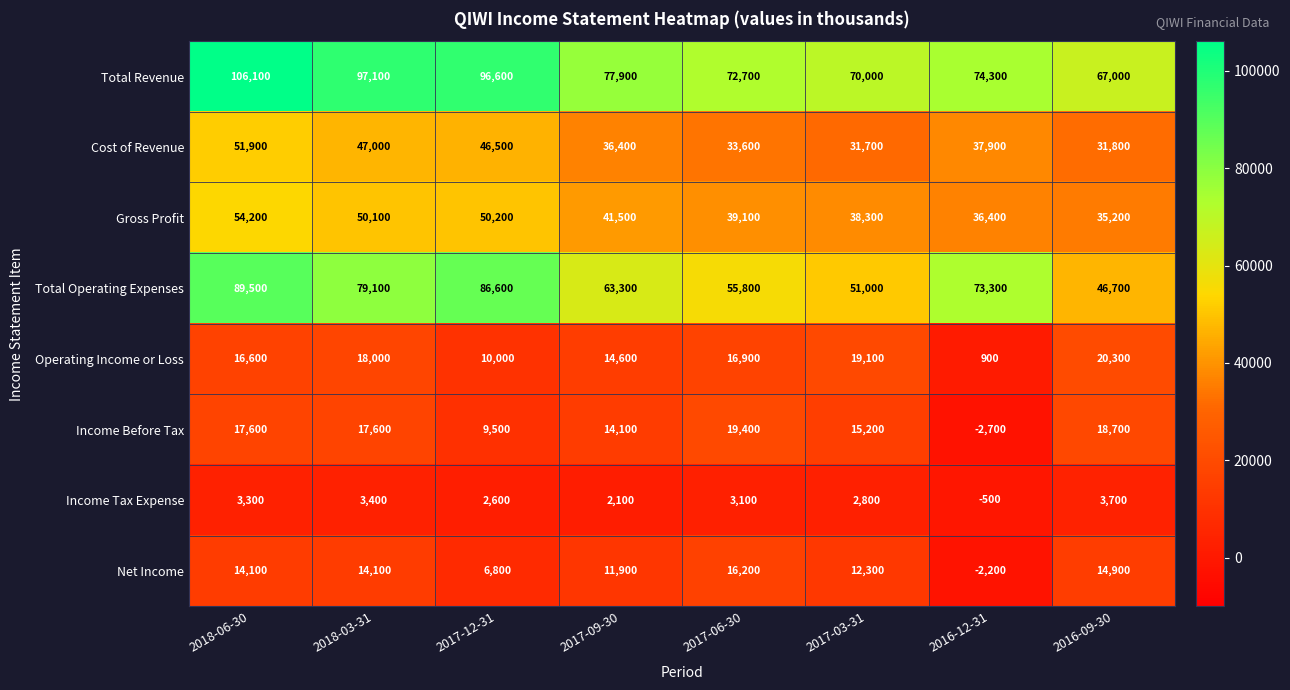

Which series has the largest range (max minus min)?

Total Operating Expenses